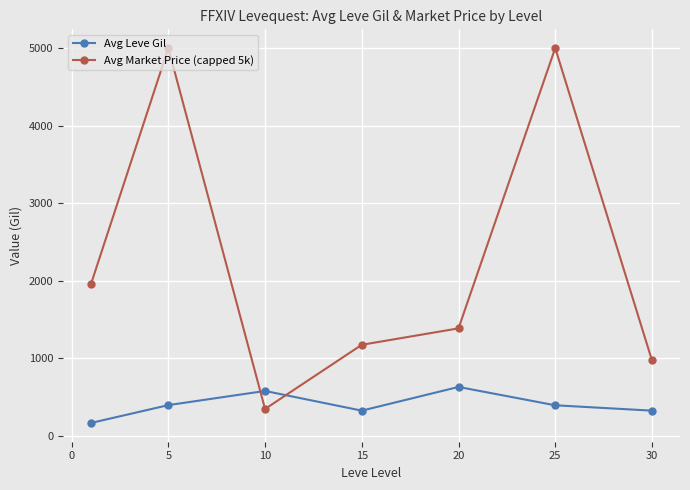

What are all the series names shown in the legend?

Avg Leve Gil, Avg Market Price (capped 5k)